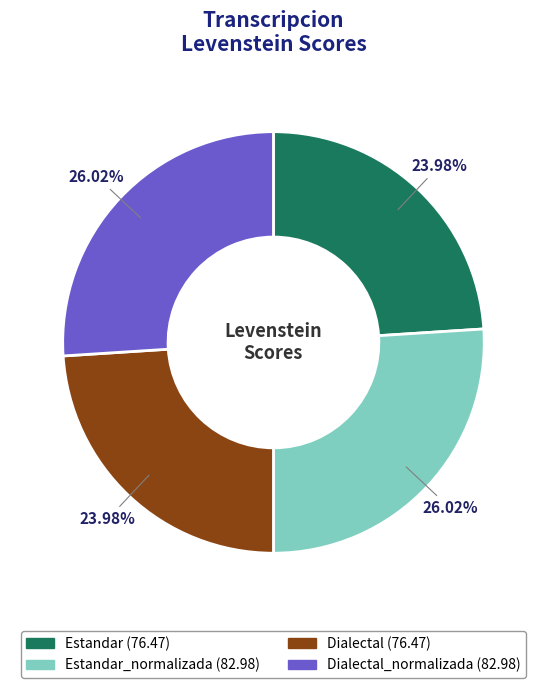

To the nearest percent, what is the difference between the largest and smallest slice percentages?

2%